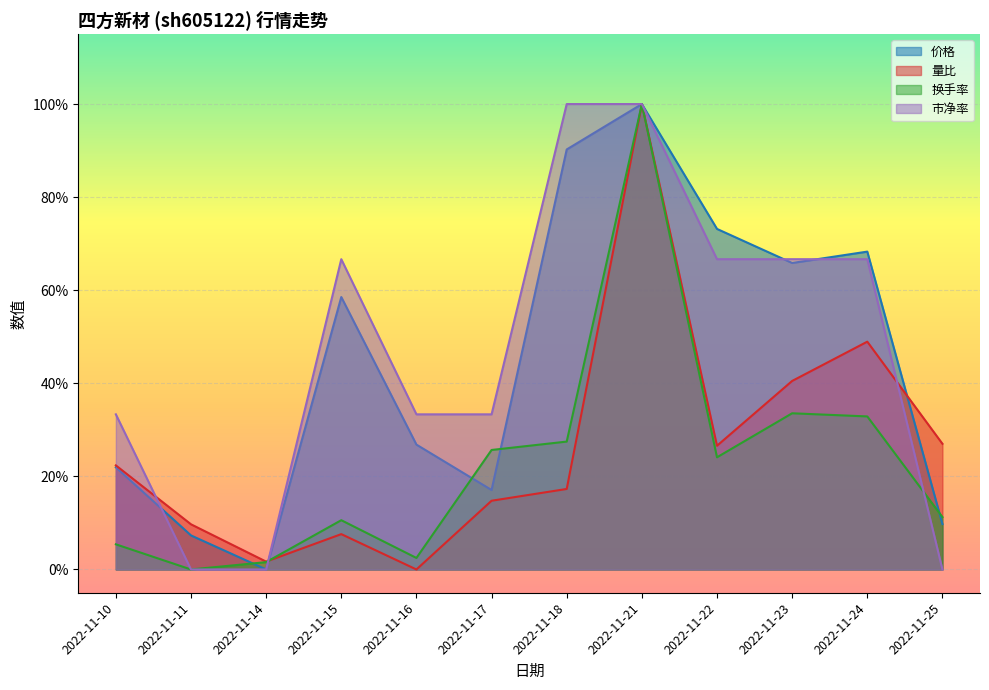

Reading right to left, list all the values displayed in this chart.

价格: 0.1	0.7	0.7	0.7	1.0	0.9	0.2	0.3	0.6	0.0	0.1	0.2
量比: 0.3	0.5	0.4	0.3	1.0	0.2	0.1	0.0	0.1	0.0	0.1	0.2
换手率: 0.1	0.3	0.3	0.2	1.0	0.3	0.3	0.0	0.1	0.0	0.0	0.1
市净率: 0.0	0.7	0.7	0.7	1.0	1.0	0.3	0.3	0.7	0.0	0.0	0.3